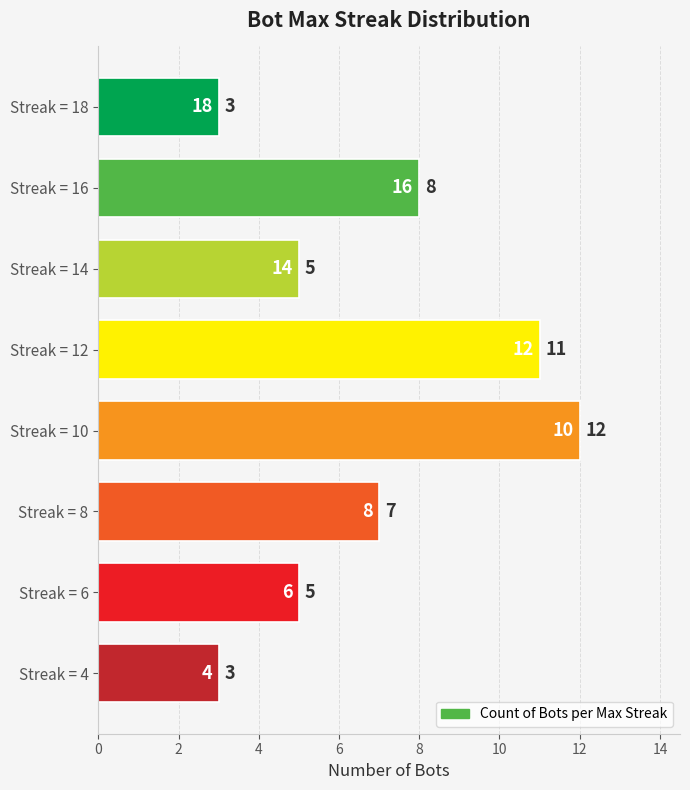

Read the value at Streak = 16.

8